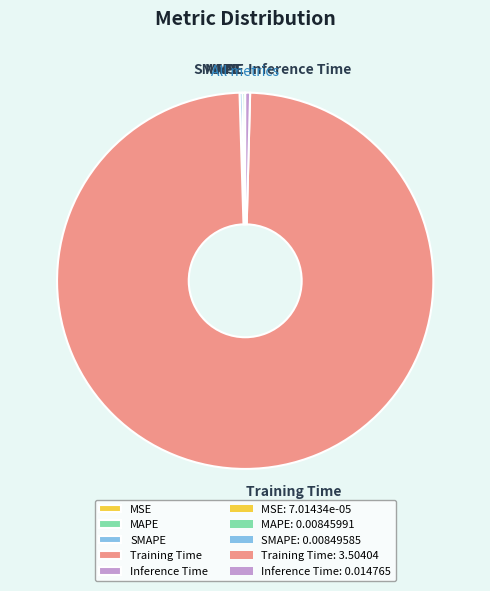

The Inference Time slice represents 0% of the pie. True or false?

True